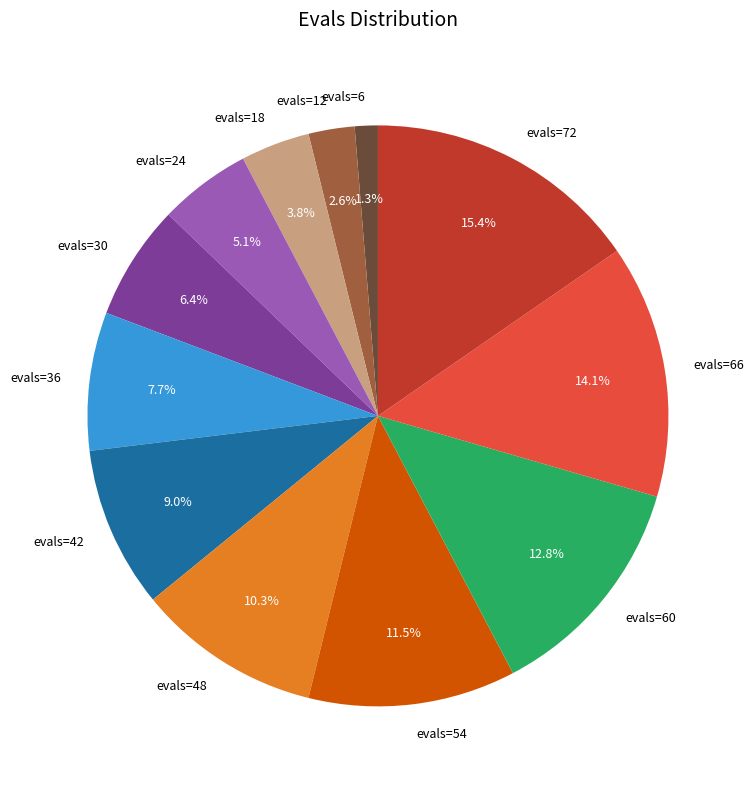

To the nearest percent, what is the combined percentage of evals=42 and evals=6?

10%